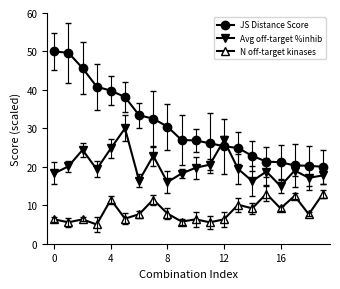

True or false: N off-target kinases and JS Distance Score intersect in this chart.

False